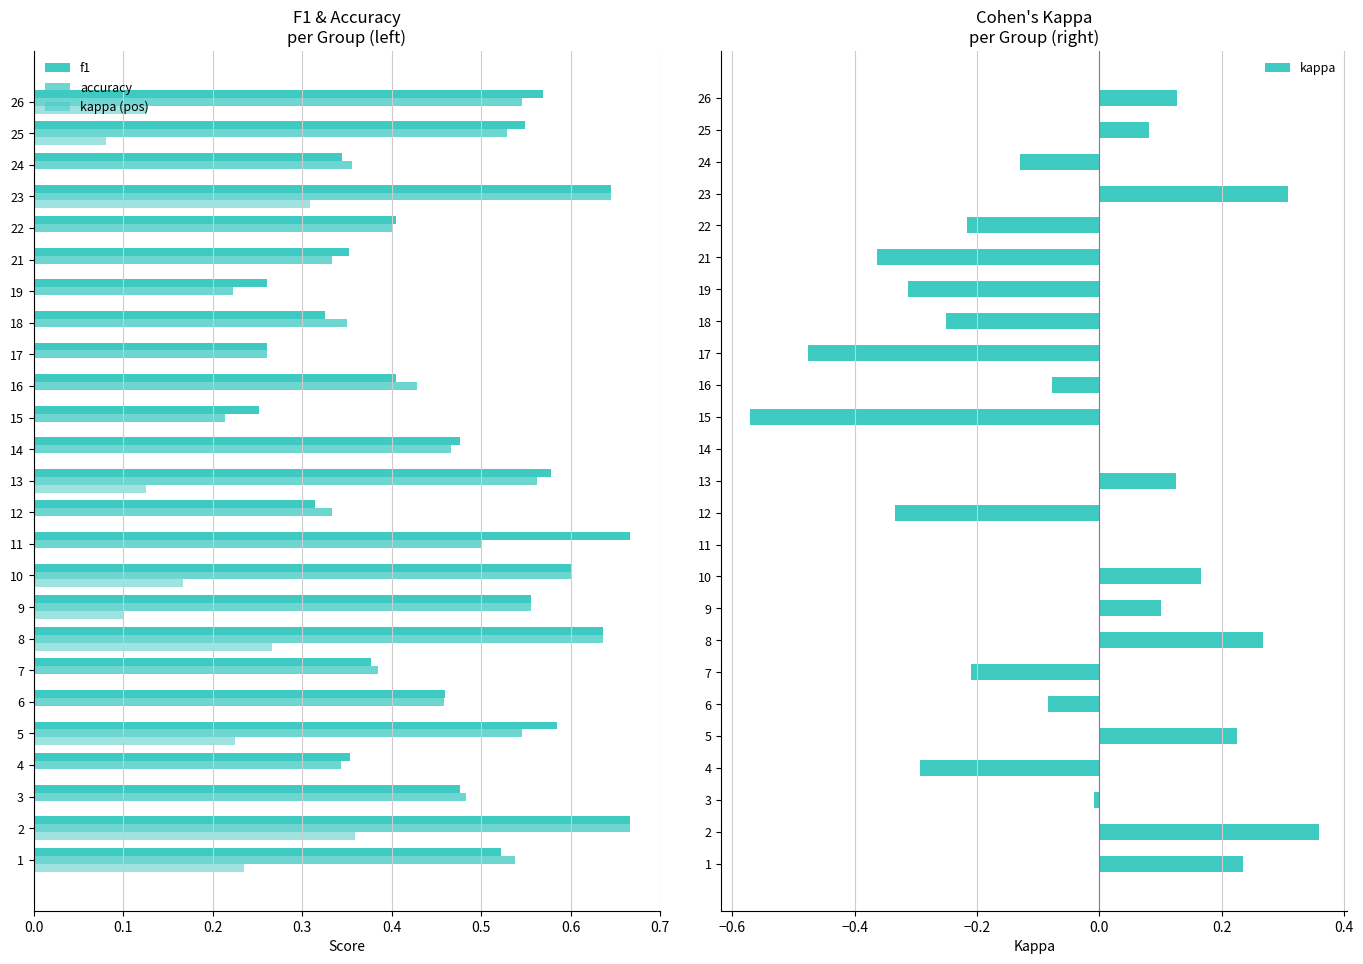

Is it true that kappa equals -0.3 at 4?

True